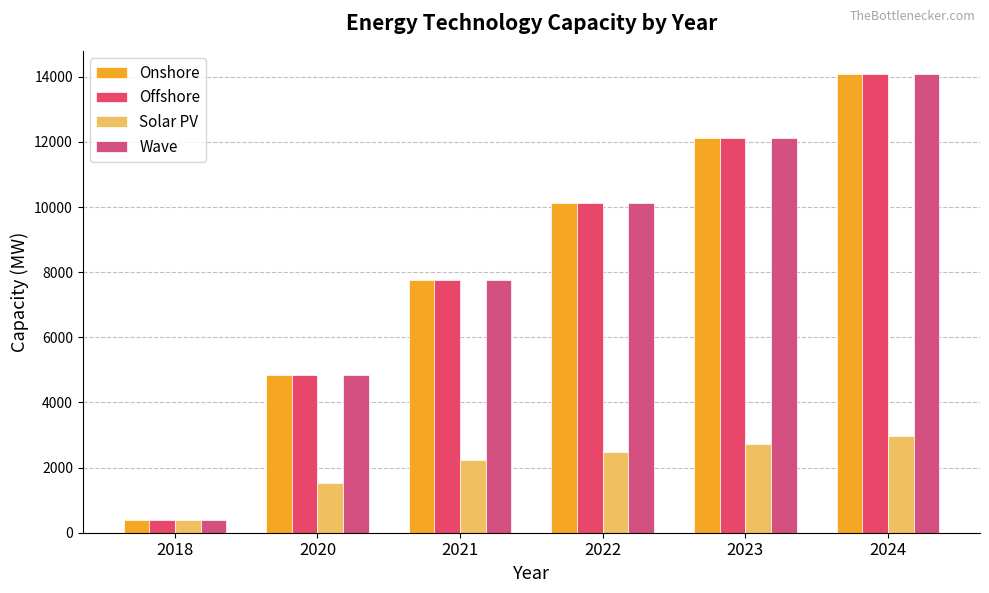

What is the difference between the Wave values at 2022 and 2021?

2373.9